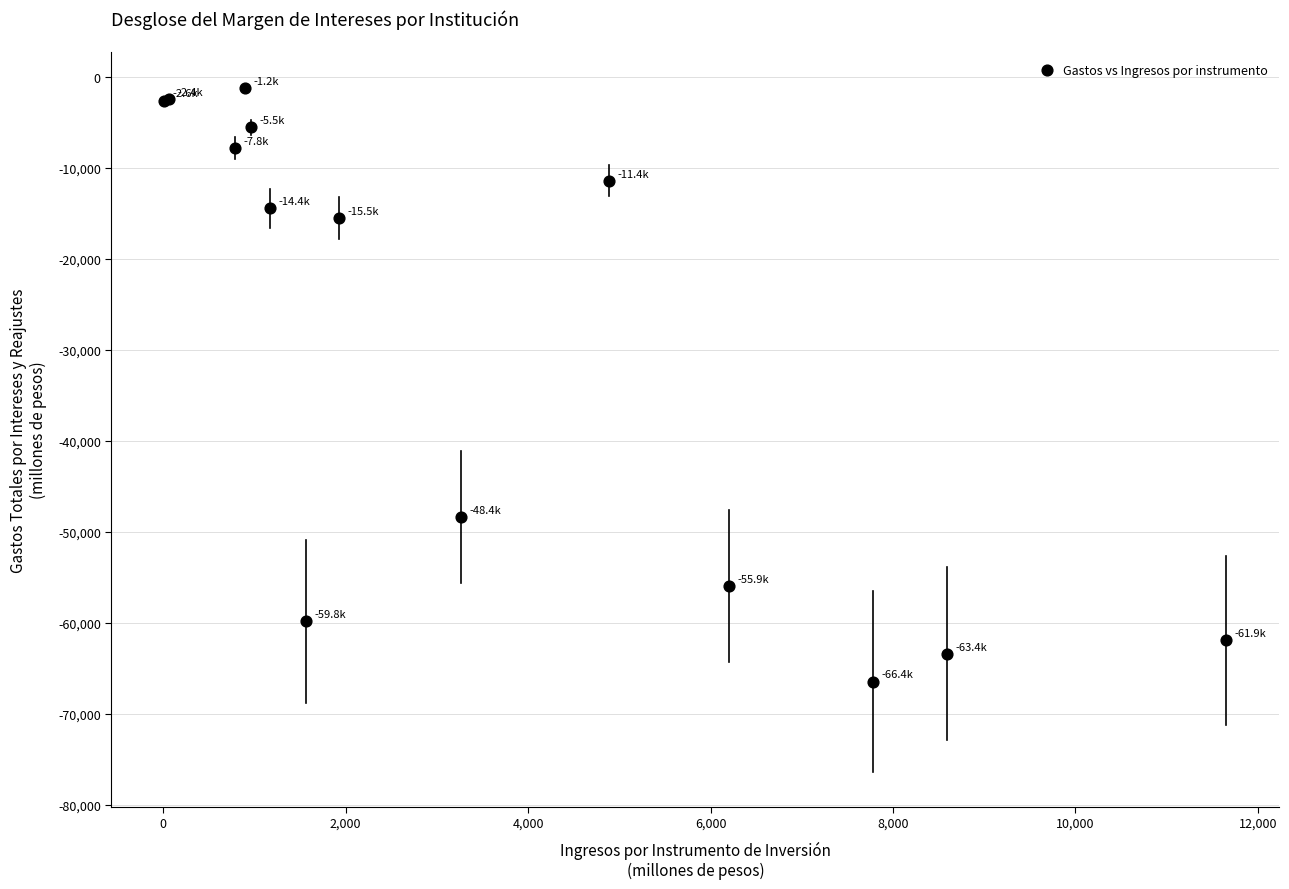

What Y value in the scatter plot is closest to -33847?

-48365